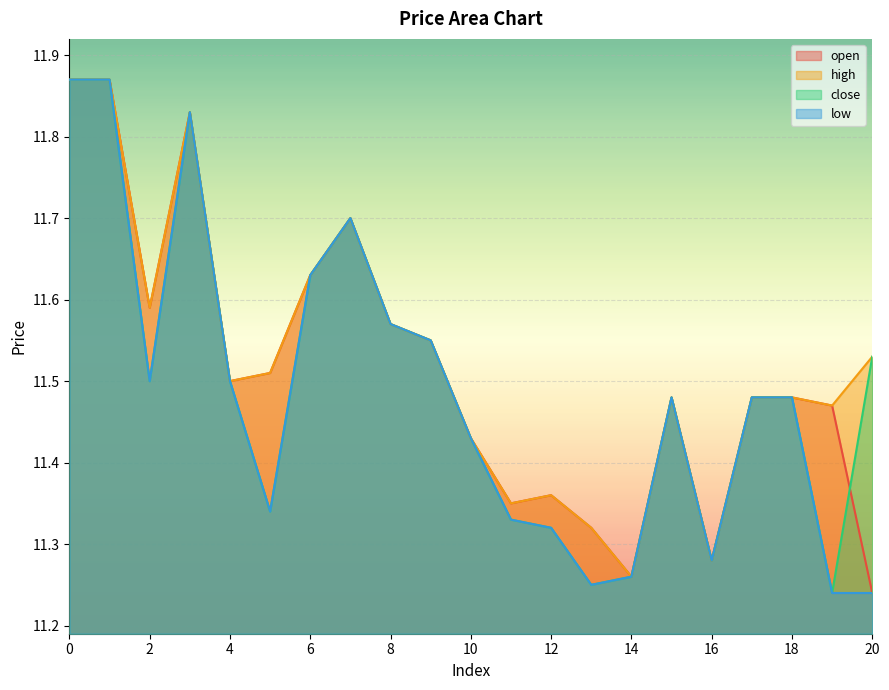

Count the high values in the range 11 to 12.

21